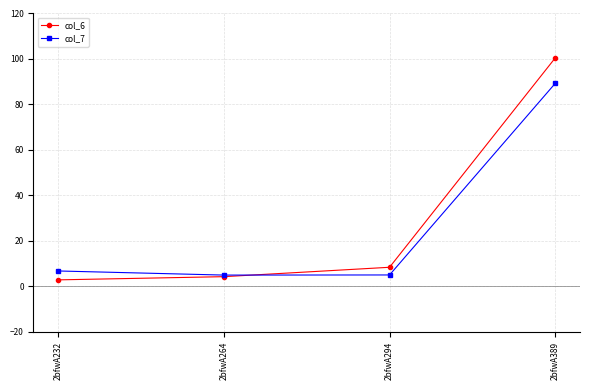

Rank the categories by col_6 value from lowest to highest.

2bfwA232, 2bfwA264, 2bfwA294, 2bfwA389